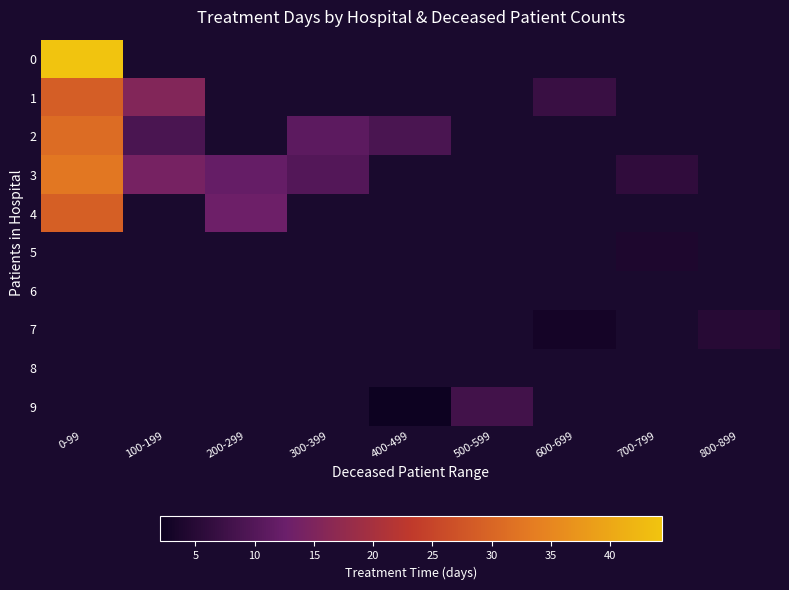

Which category has the highest value in the 8 series?

0-99